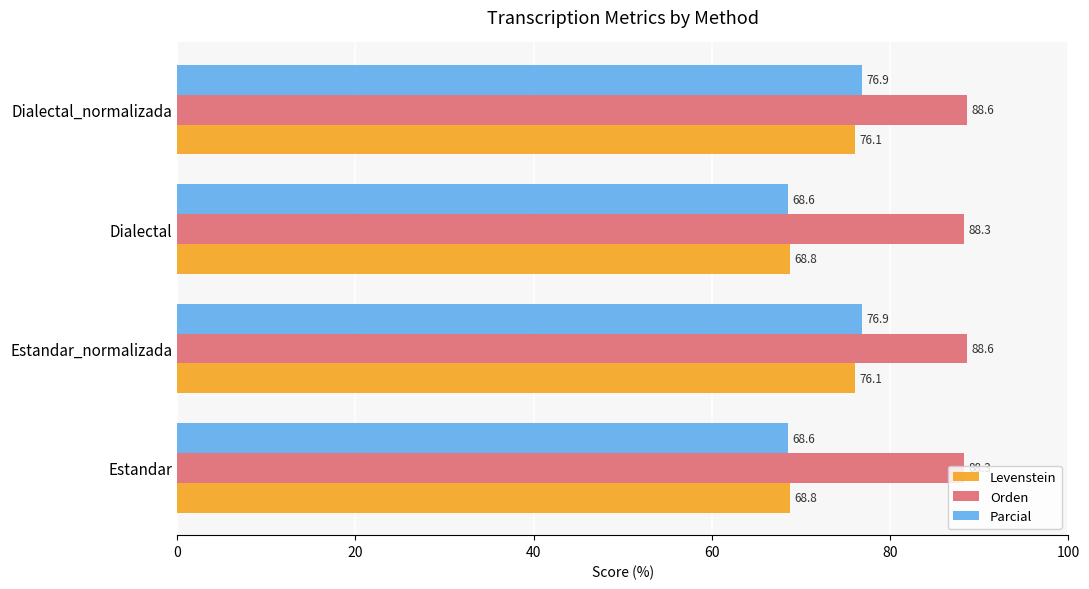

Which series changed the most between Dialectal and Dialectal_normalizada?

Parcial